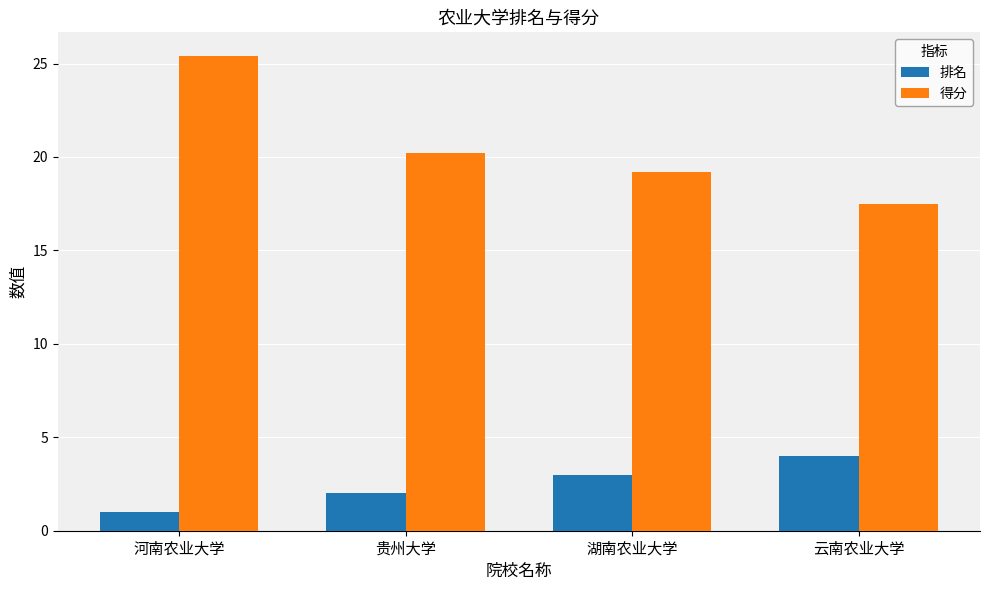

How many values in the 得分 series exceed 20?

2